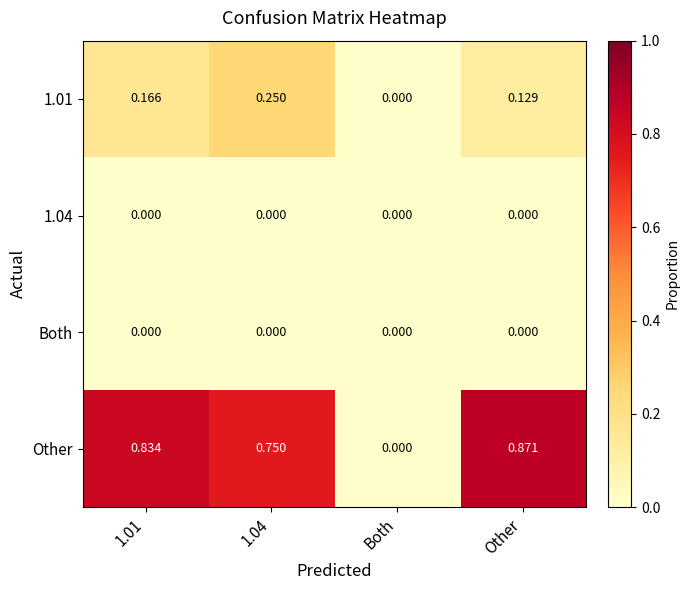

Where is 1.01 nearest to the value 0?

Both